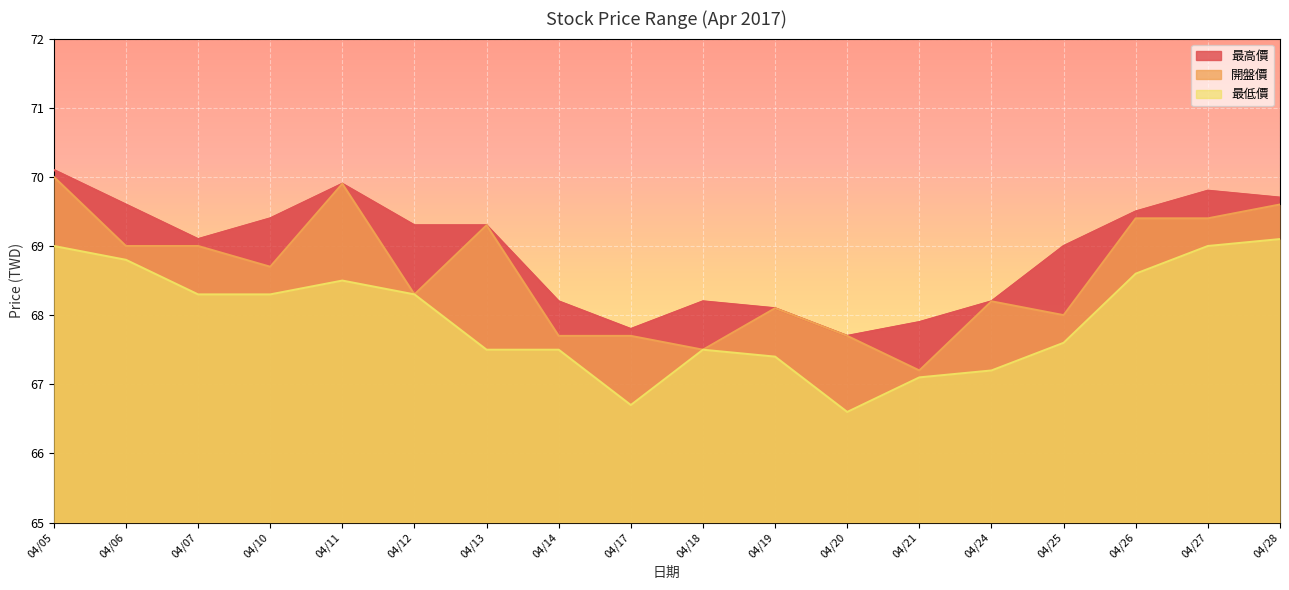

At how many categories does at least one series exceed 67?

18